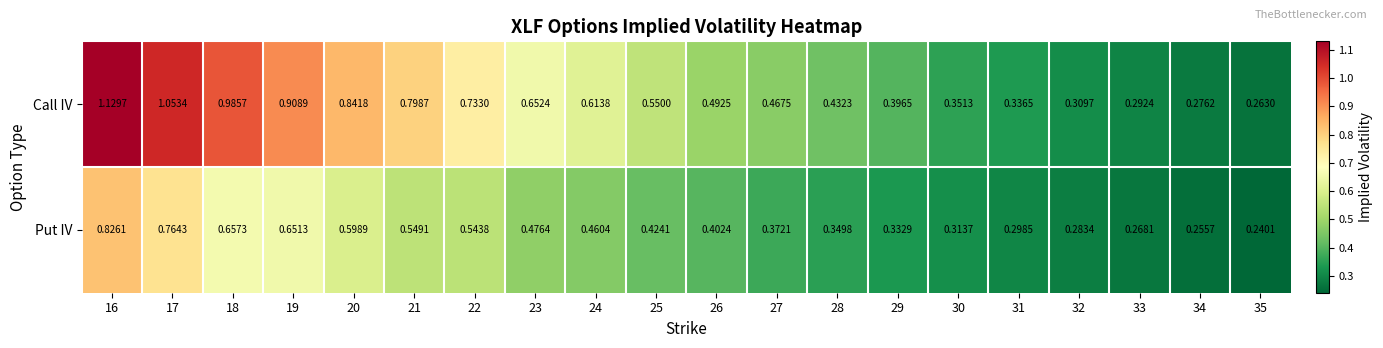

At how many categories does at least one series exceed 0?

20